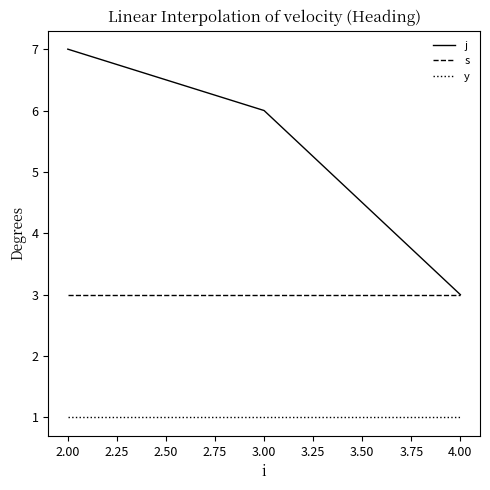

Which series has the widest spread of values?

j